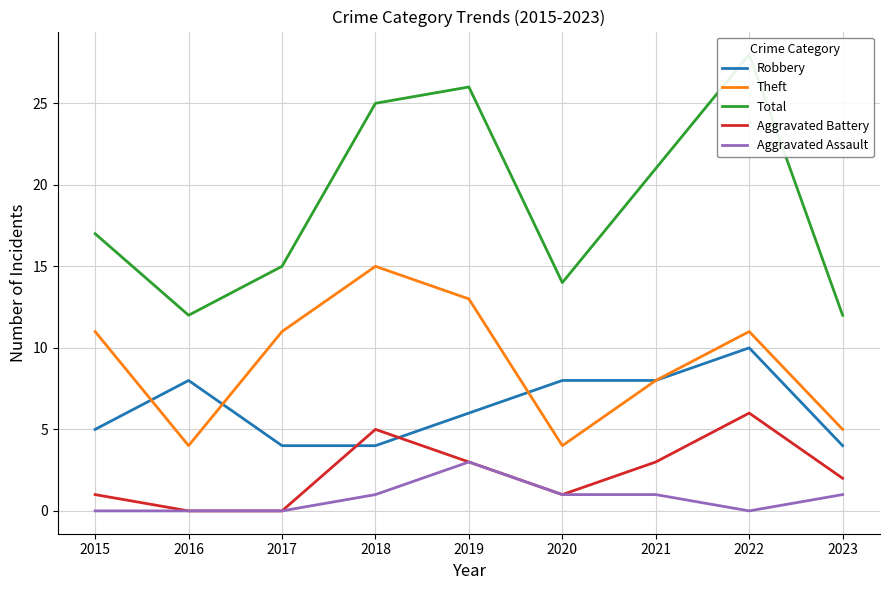

True or false: Aggravated Battery has a value of 1 at 2020.

True